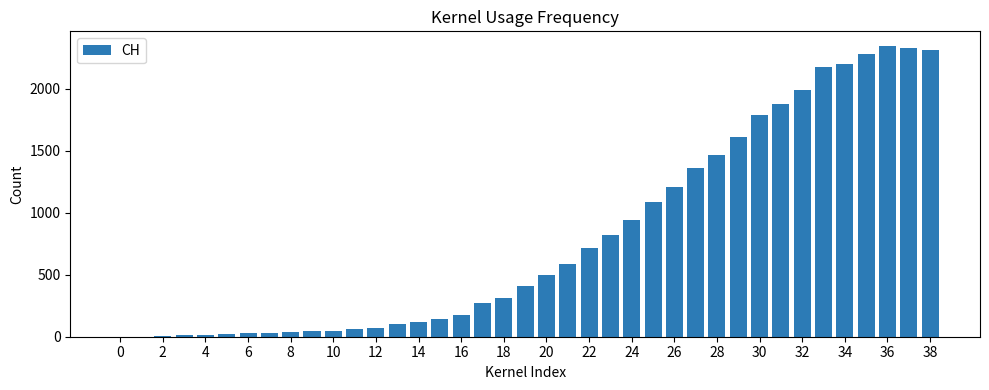

Count the number of data series in this chart.

1